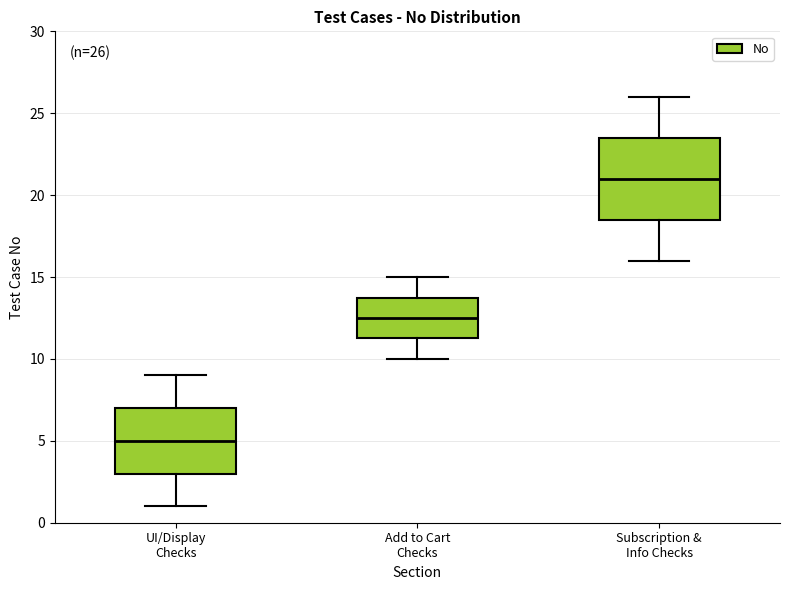

Which box is the tallest, from its lower edge to its upper edge?

Subscription & Info Checks